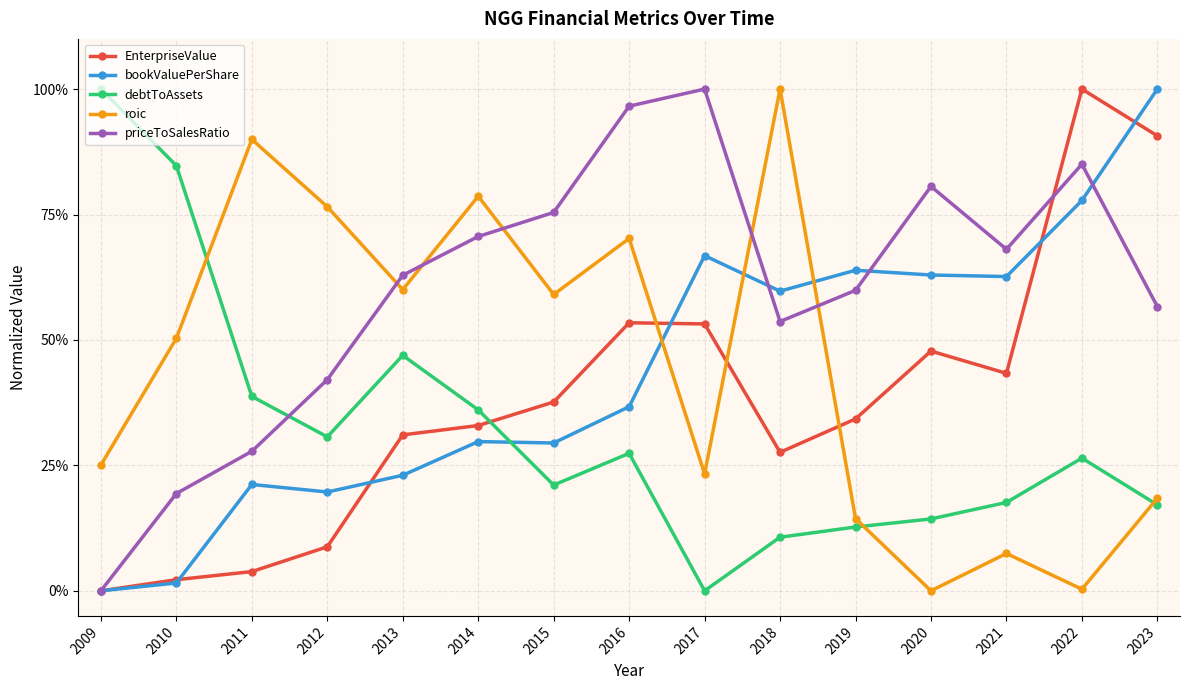

True or false: bookValuePerShare has more than 2 interior local peaks.

True